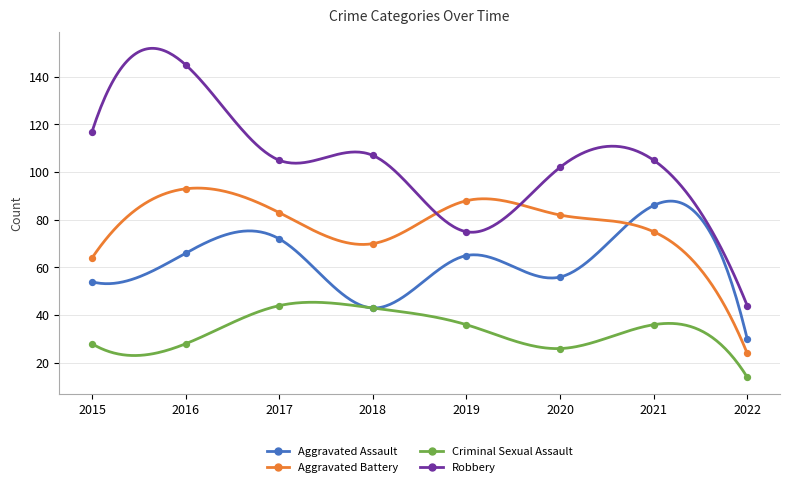

In the Aggravated Battery series, what Y value is closest to 58?

64